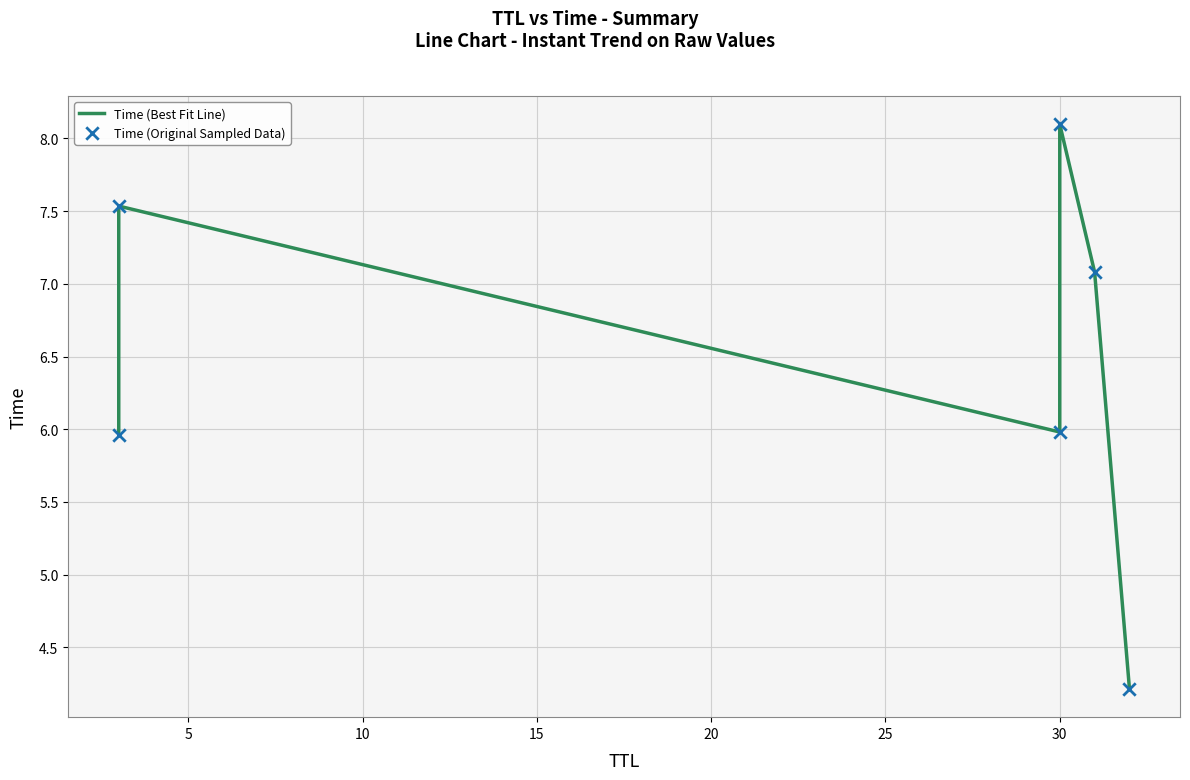

At how many categories does at least one series exceed 5?

5